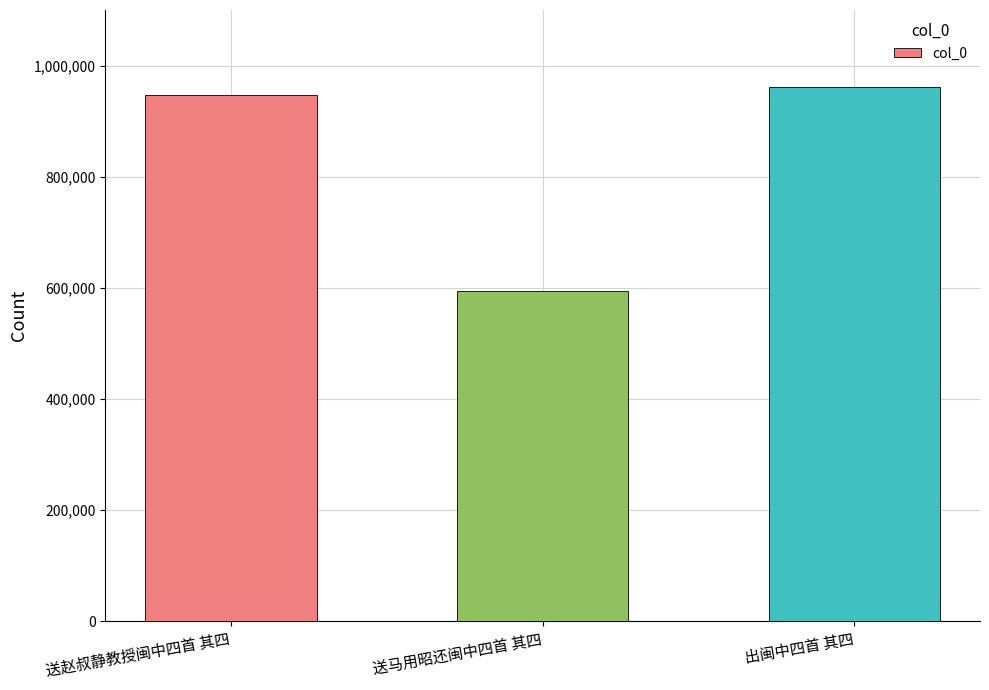

Approximately how many times larger is the value at 出闽中四首 其四 compared to 送赵叔静教授闽中四首 其四?

1.0